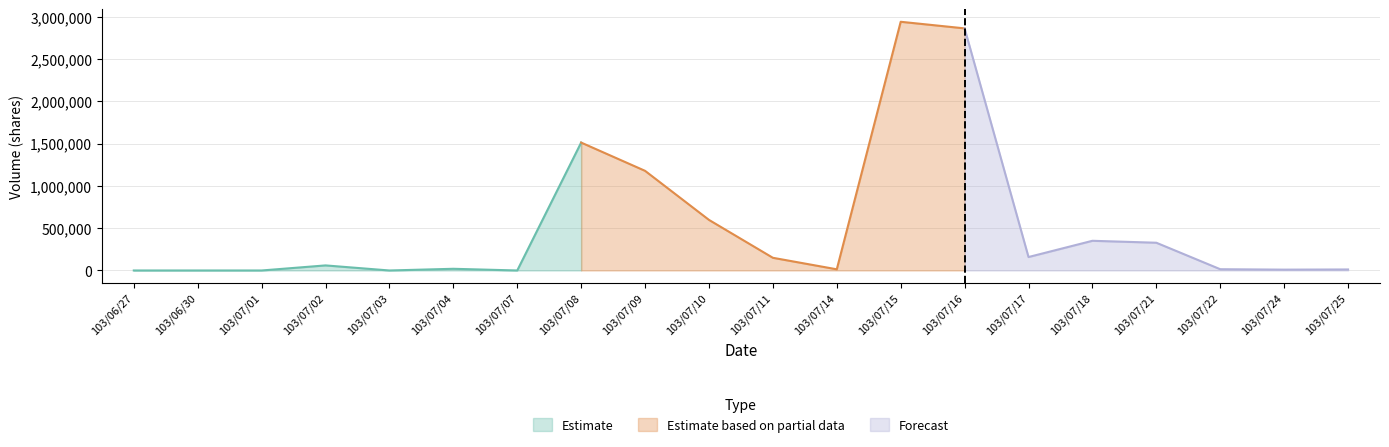

Which has a higher value, 103/07/09 or 103/07/21?

103/07/09